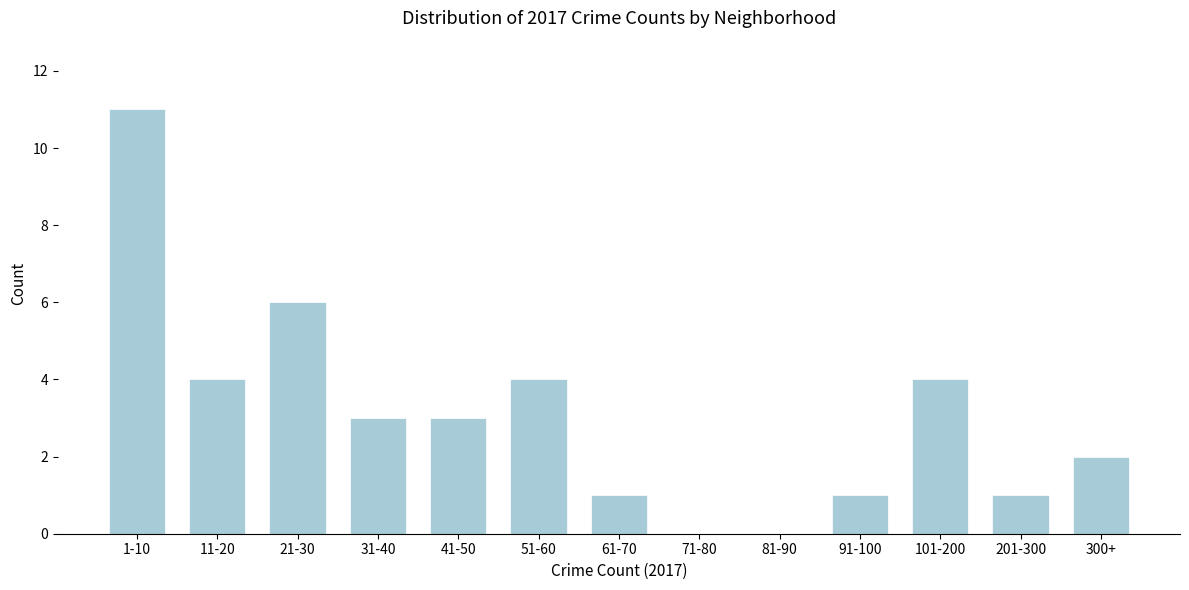

Reading right to left, what are all the values shown in this chart?

300+=2	201-300=1	101-200=4	91-100=1	81-90=0	71-80=0	61-70=1	51-60=4	41-50=3	31-40=3	21-30=6	11-20=4	1-10=11